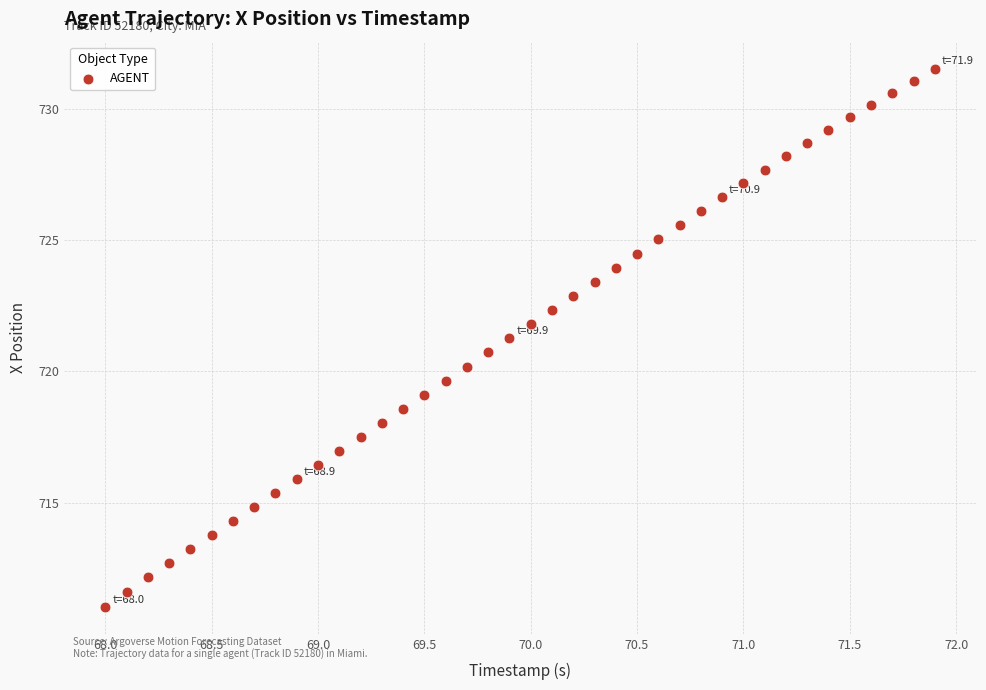

What is the range of X values (max minus min)?

3.9